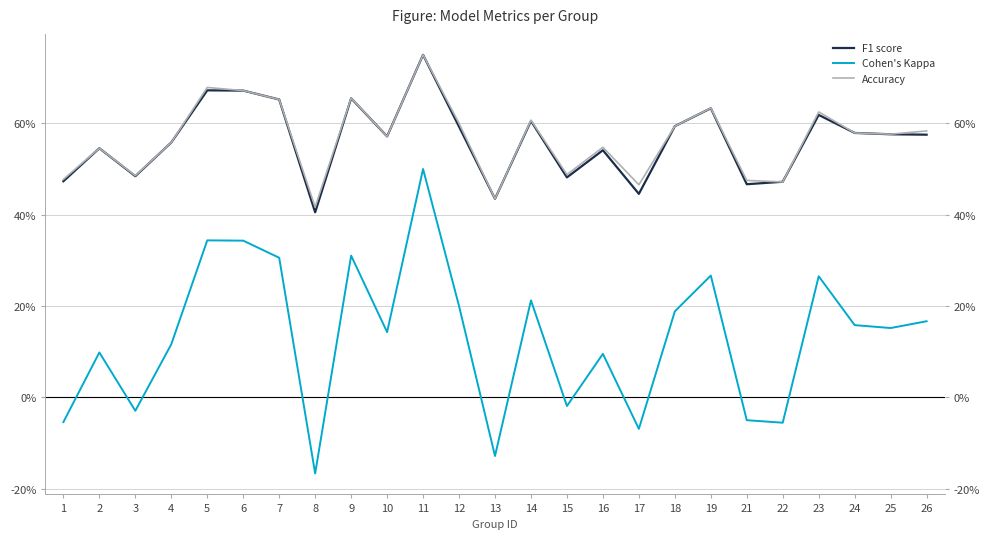

At which category does f1 reach its first local valley?

3